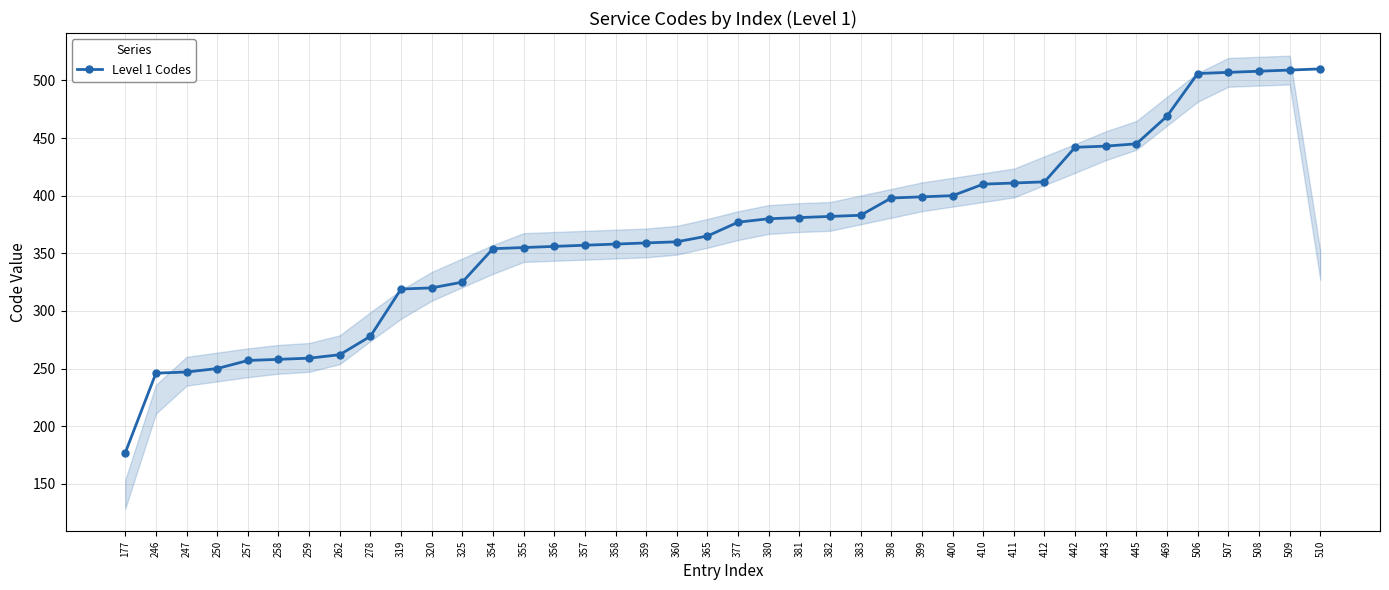

Between 399 and 247, which is larger?

399